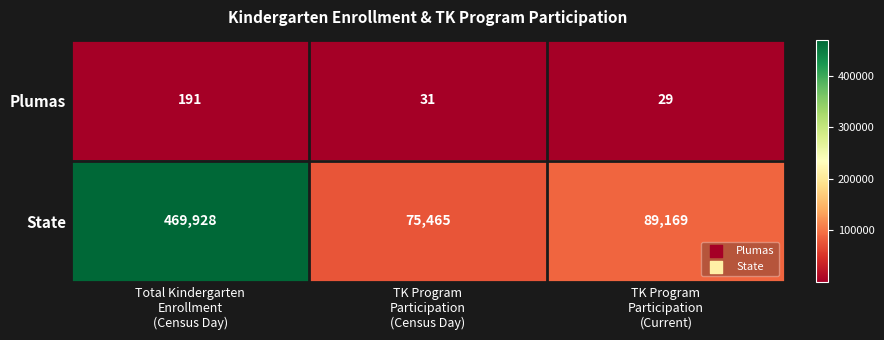

Rank the series at TK Program
Participation
(Current) from highest to lowest value.

State, Plumas